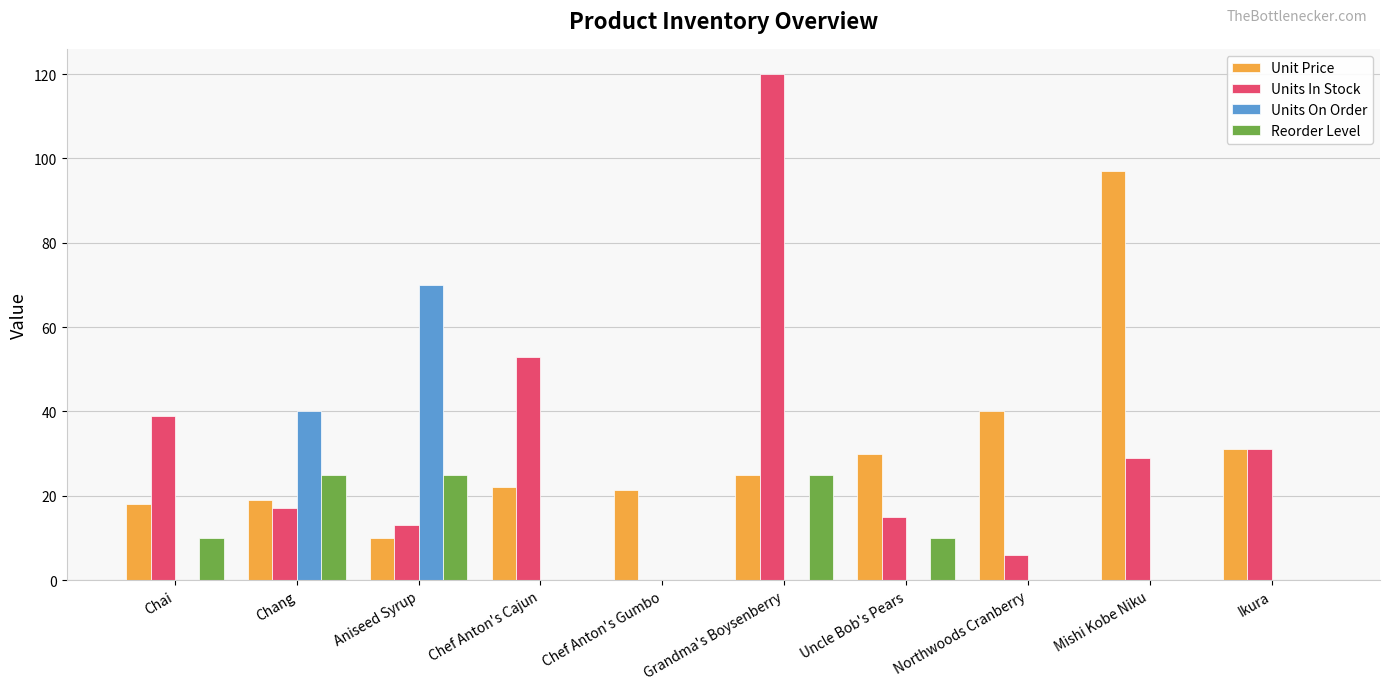

The Units On Order series shows 0.0 at Chef Anton's Cajun. True or false?

True